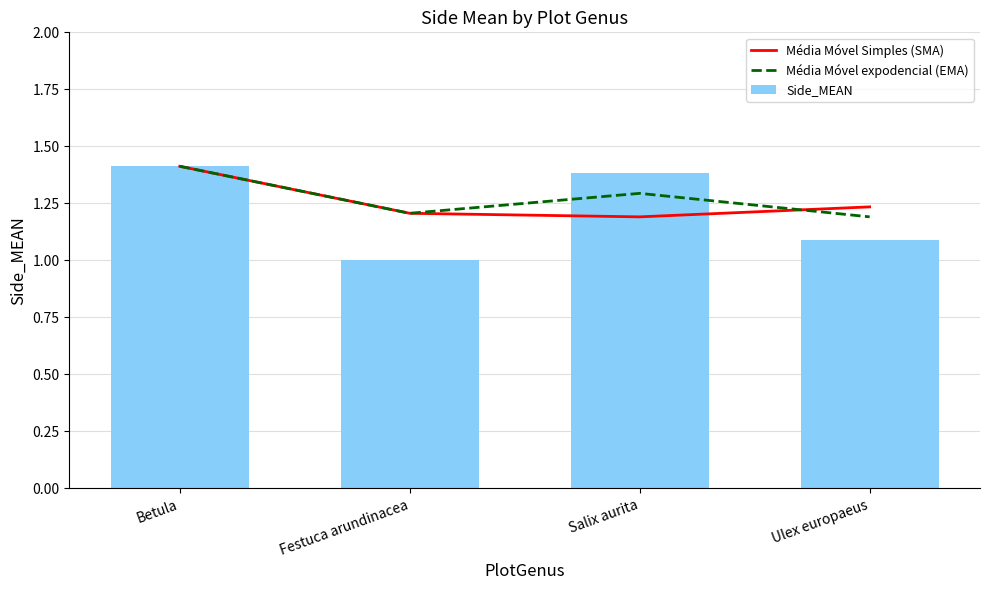

What is the label of the 1st bar from the right?

Ulex europaeus